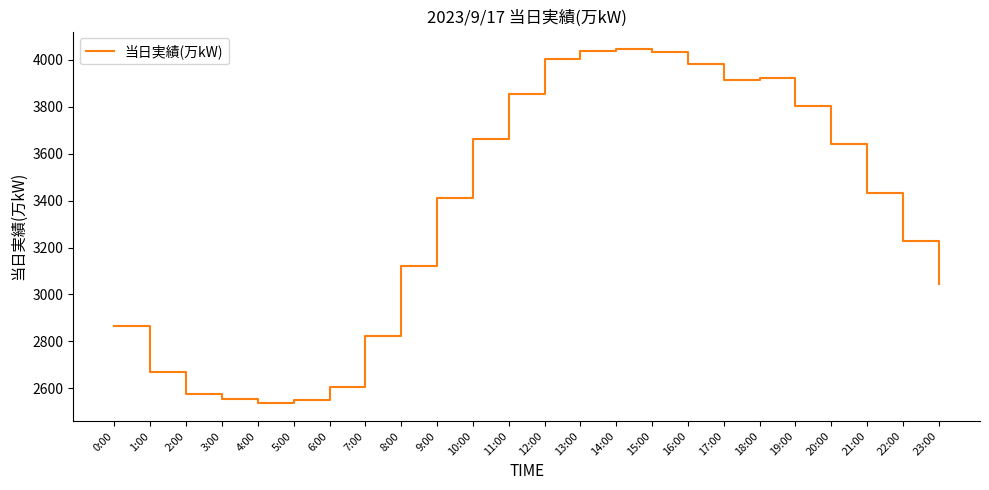

Which has a higher value, 13:00 or 23:00?

13:00